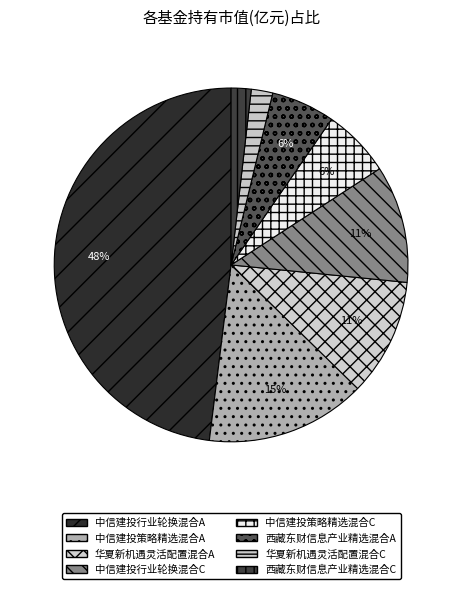

To the nearest percent, what is the difference between the largest and smallest slice percentages?

46%